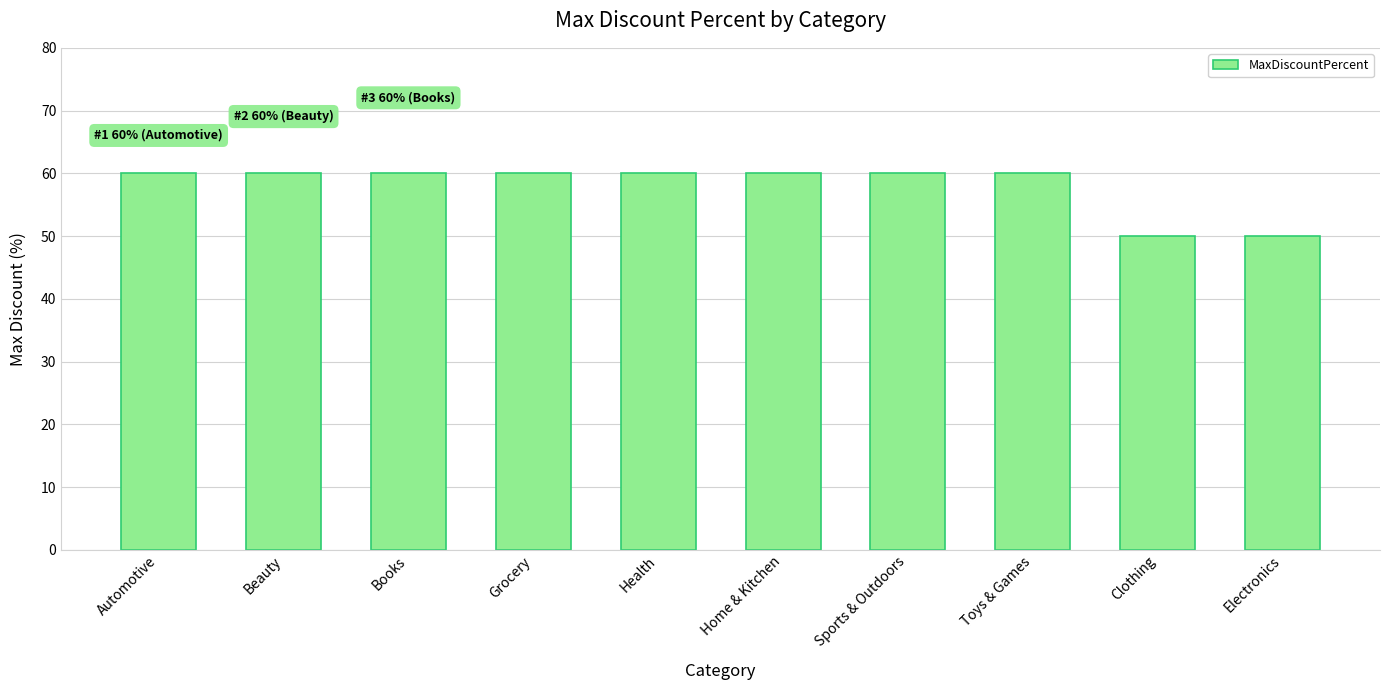

What is the label of the 10th bar from the right?

Automotive